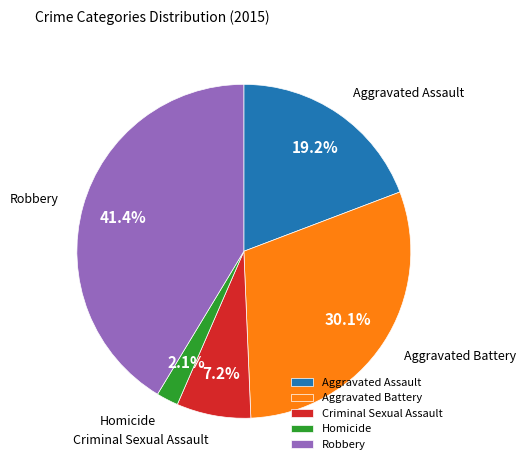

Which slice is the smallest?

Homicide